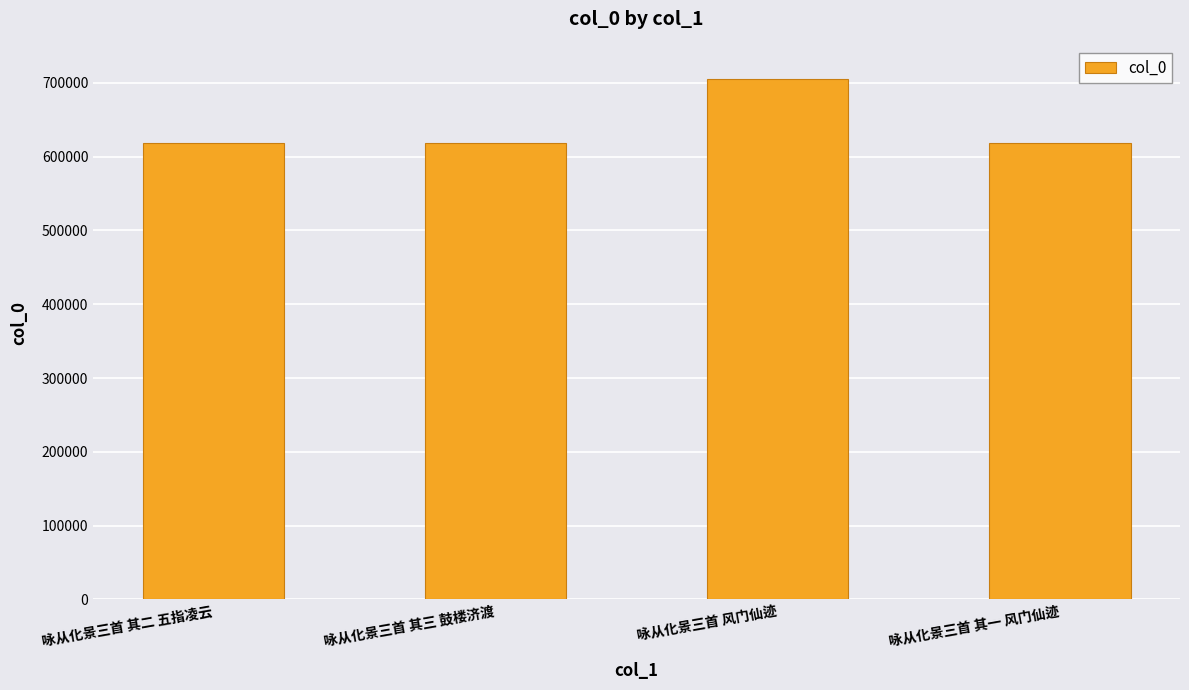

At which category does the chart reach its peak across all series?

咏从化景三首 风门仙迹